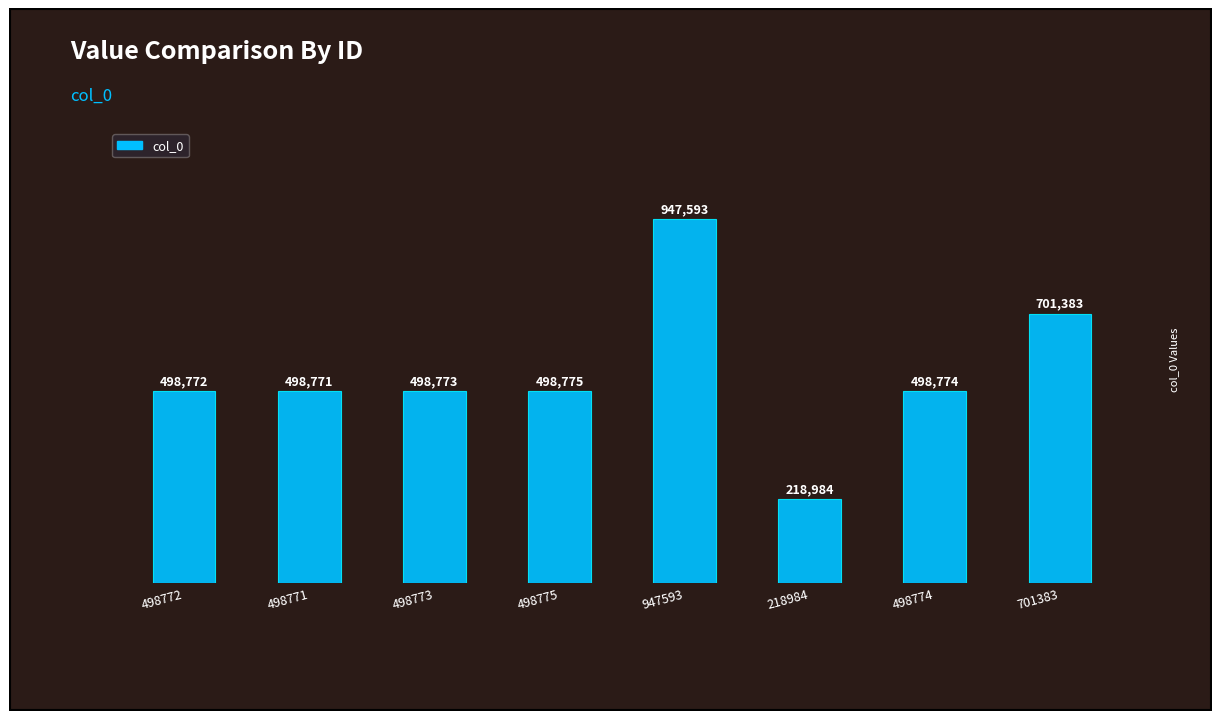

How many bars are there in total?

8